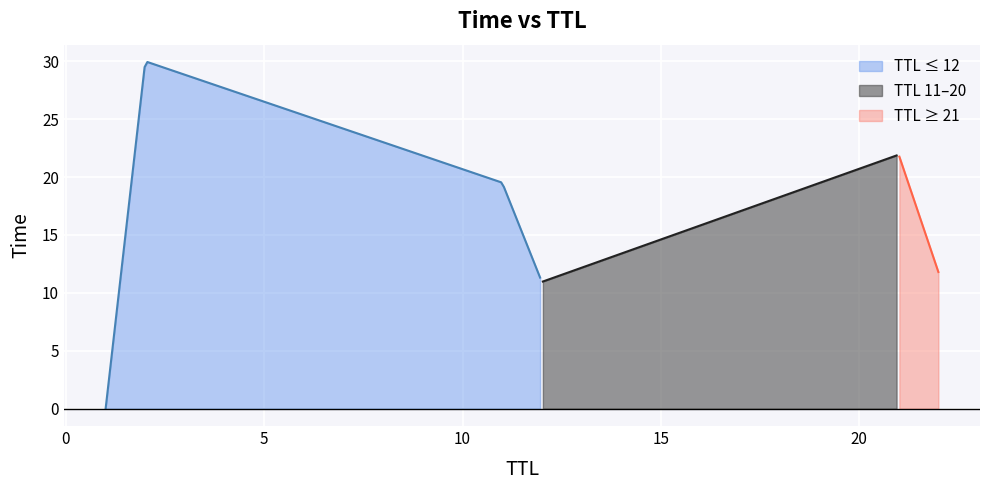

Does the chart display data point markers on the line(s)?

No